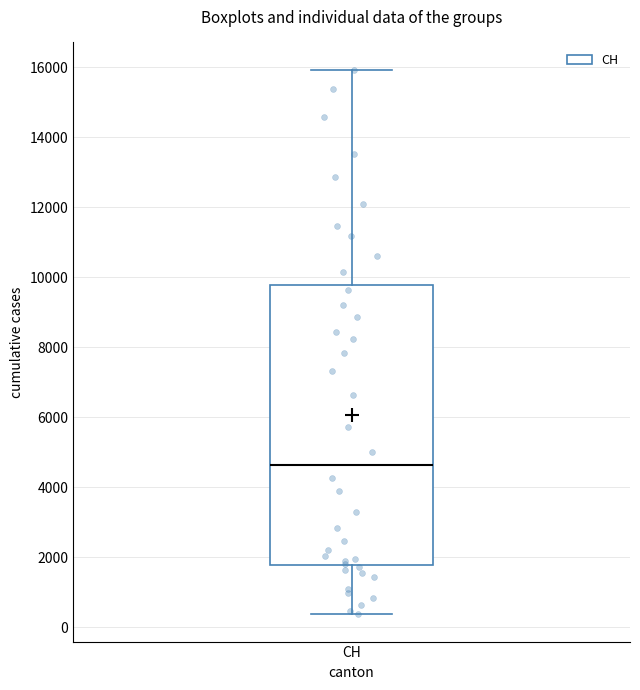

Where does the lower whisker of the box for CH end on the y-axis? The values are not printed on the chart, so give them approximately, as read against the axis.

400